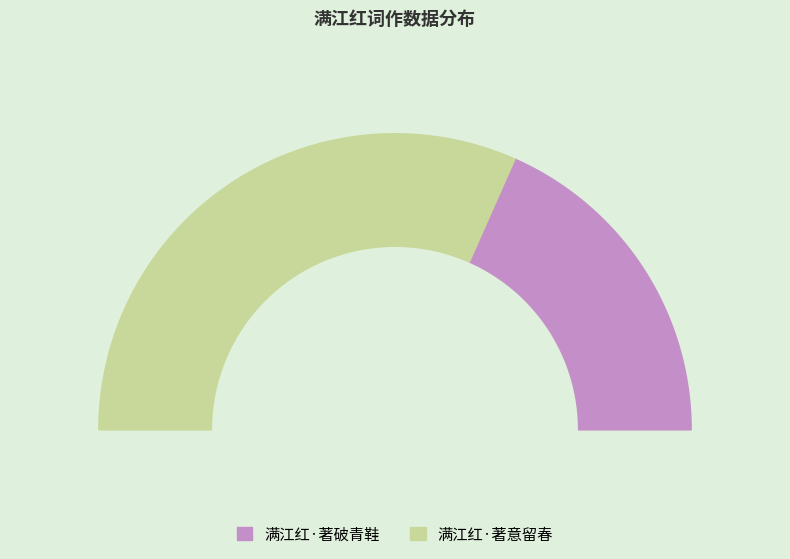

Is it true that 满江红·著意留春 is 75% of the pie?

False